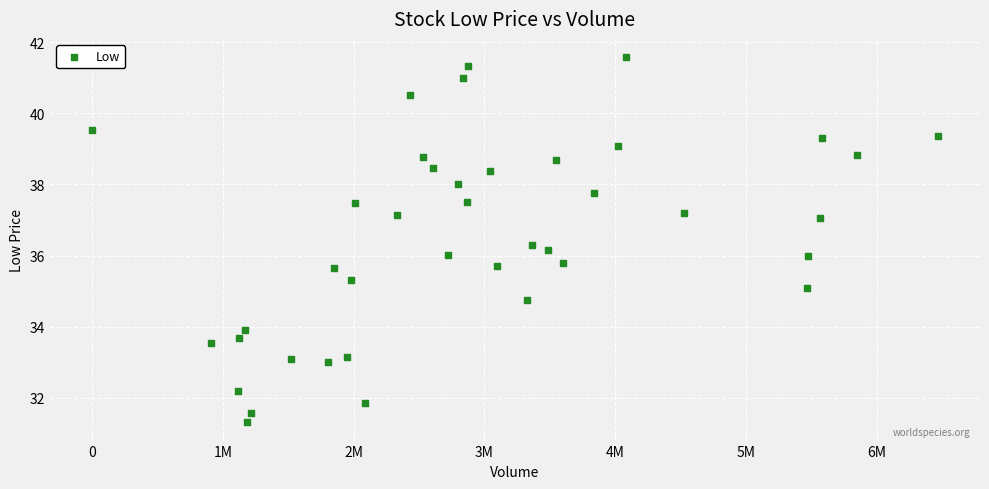

What is the range of X values (max minus min)?

6467500.0